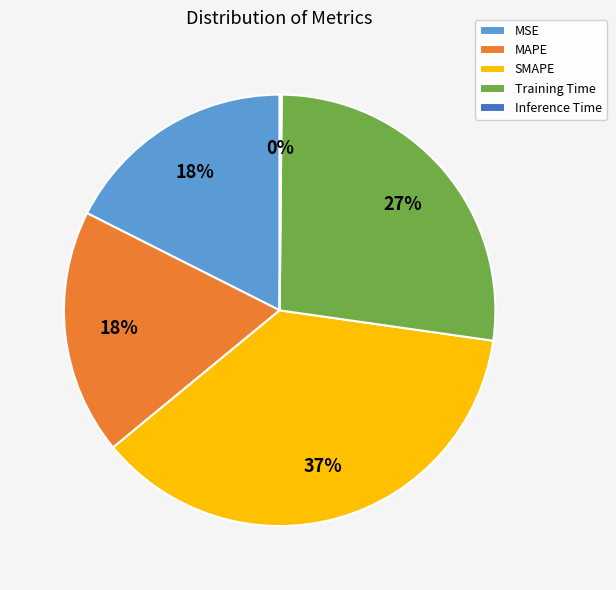

Which has a higher value, MSE or Training Time?

Training Time